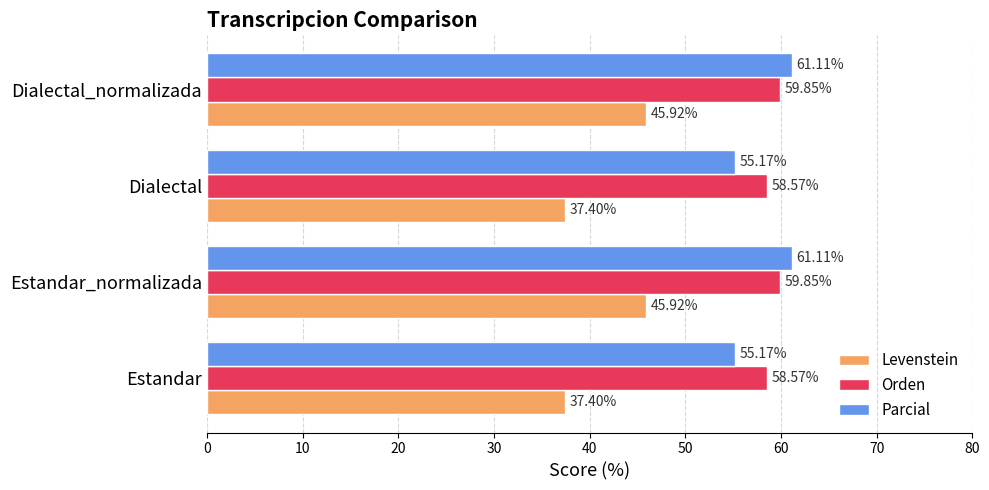

Rank the series by their maximum value, from lowest to highest.

Levenstein, Orden, Parcial